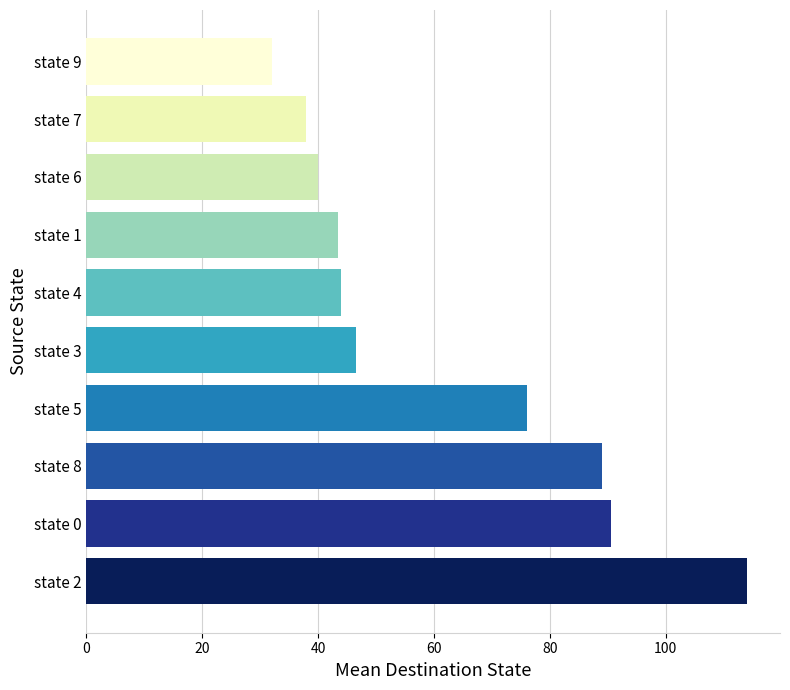

What is the change in value from state 8 to state 9?

-57.0